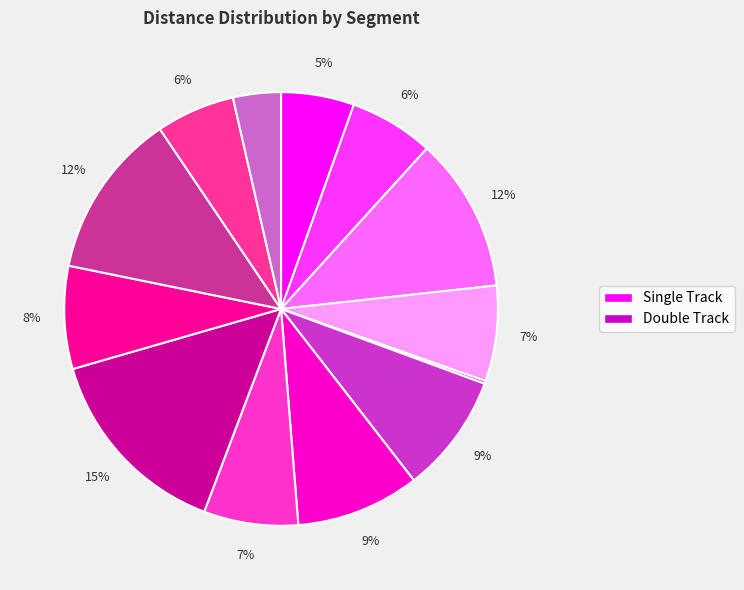

To the nearest percent, what is the average slice percentage?

8%